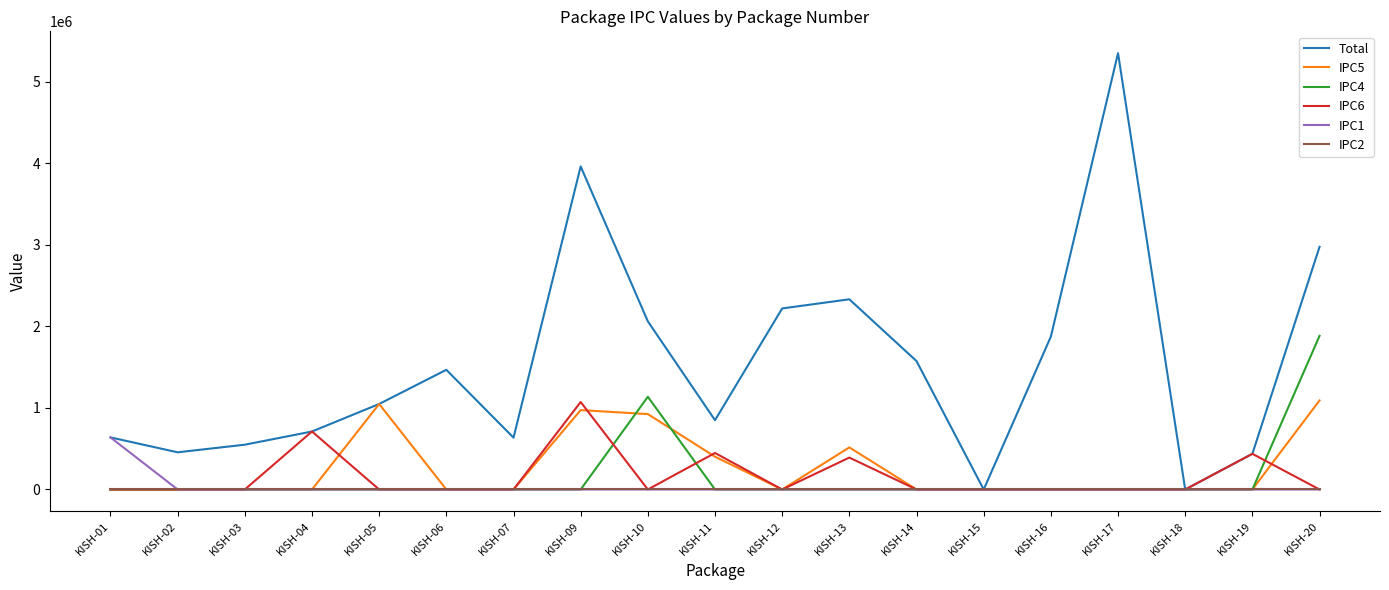

At which label does IPC1 reach its peak?

KISH-01